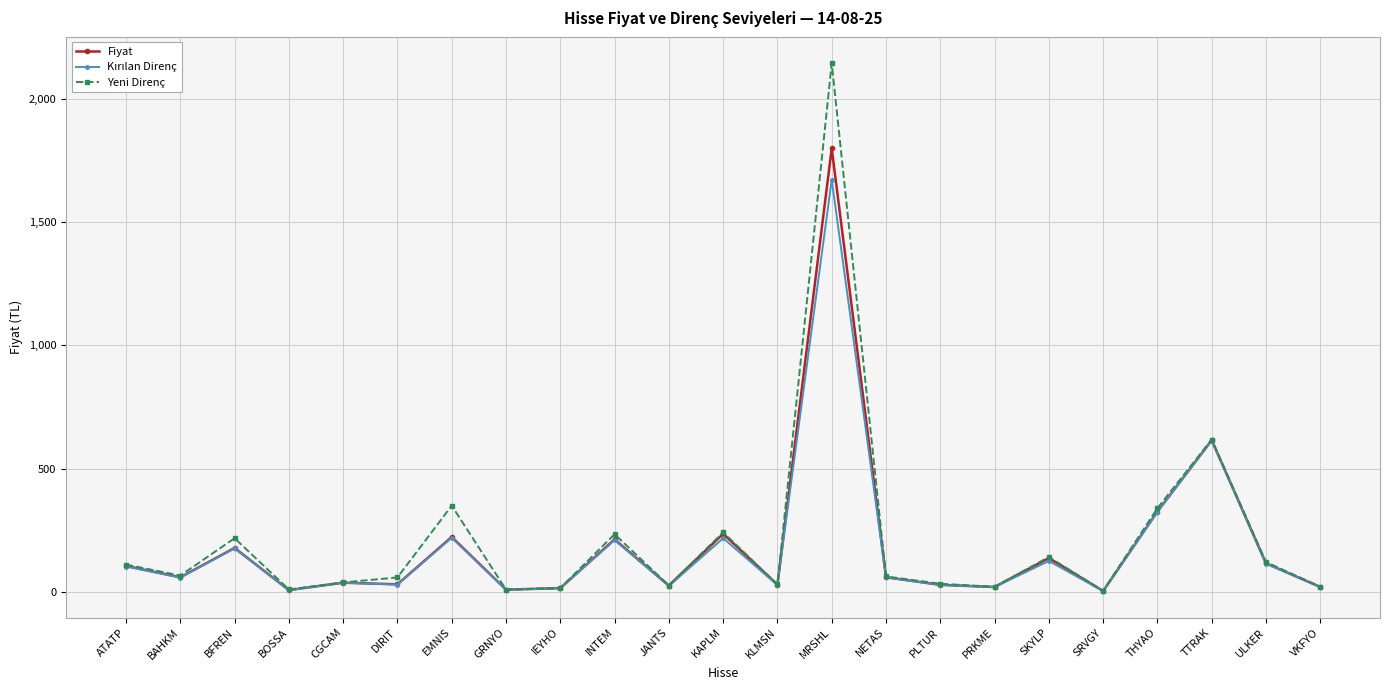

What value does the Fiyat series have at BFREN?

178.4